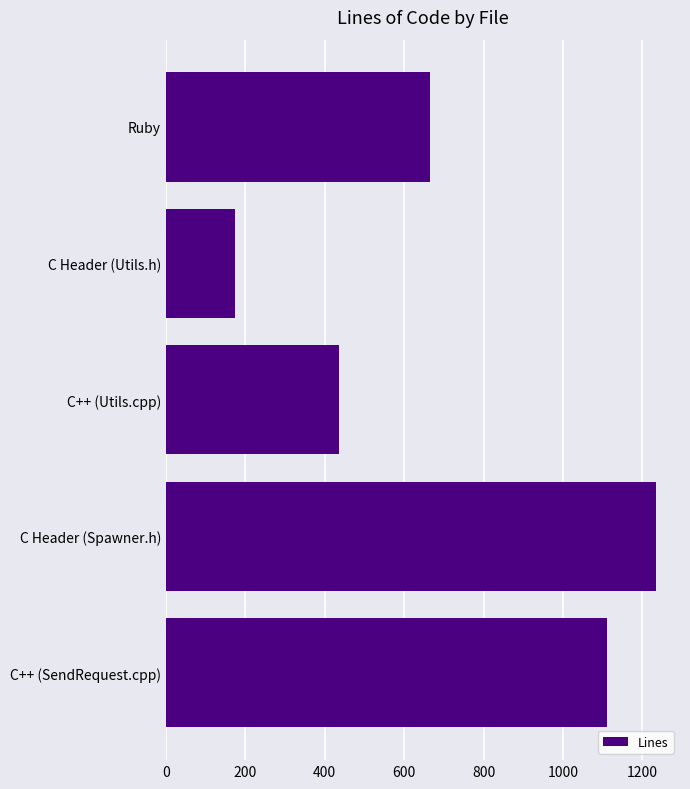

What is the maximum value shown in the chart?

1233